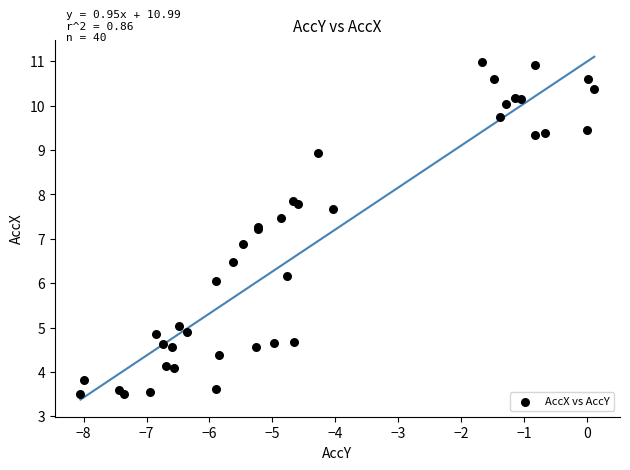

What Y value in the scatter plot is closest to 7?

6.9